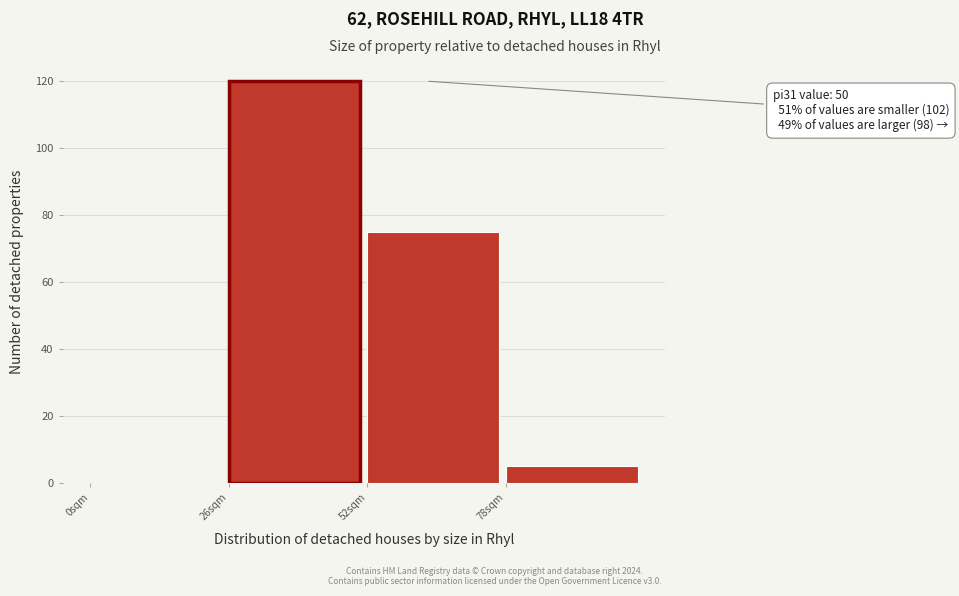

Over which range of the x-axis is the bar tallest?

26 to 52